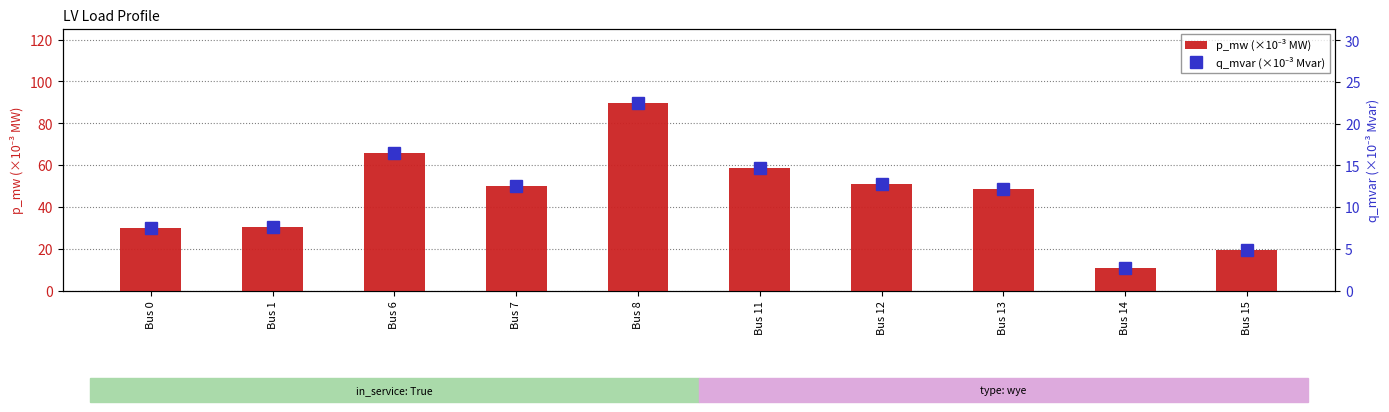

What is the sum of all q_mvar (×10⁻³ Mvar) values?

113.8